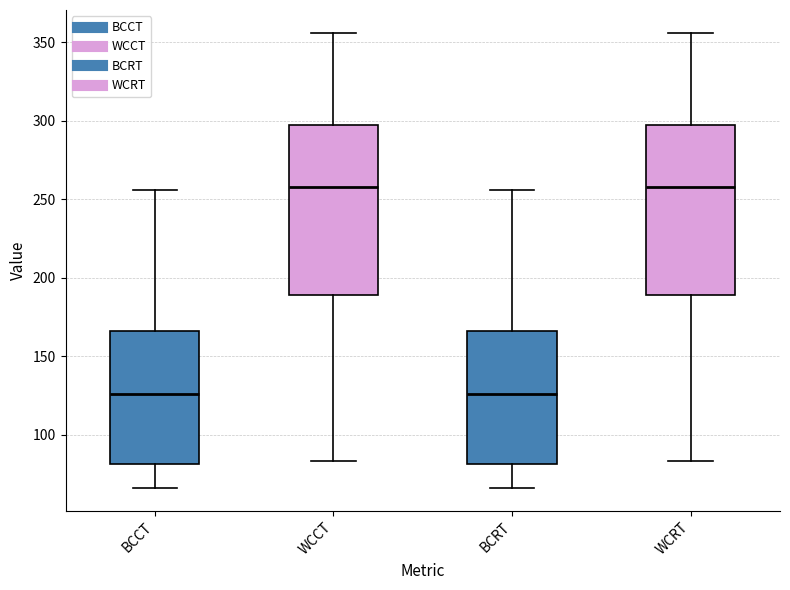

Where does the upper whisker of the box for WCCT end on the y-axis? The values are not printed on the chart, so give them approximately, as read against the axis.

355